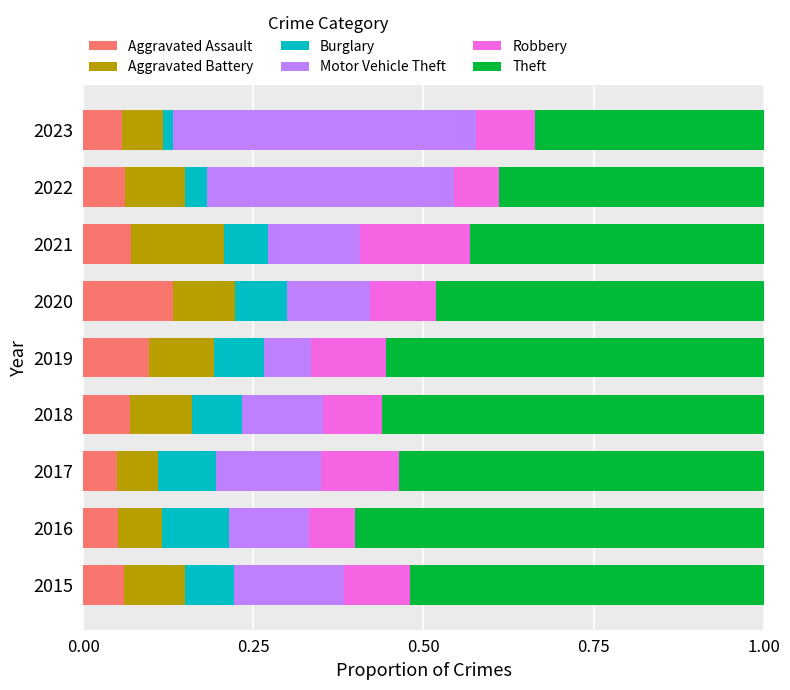

The Aggravated Assault series shows 0.1 at 2016. True or false?

True